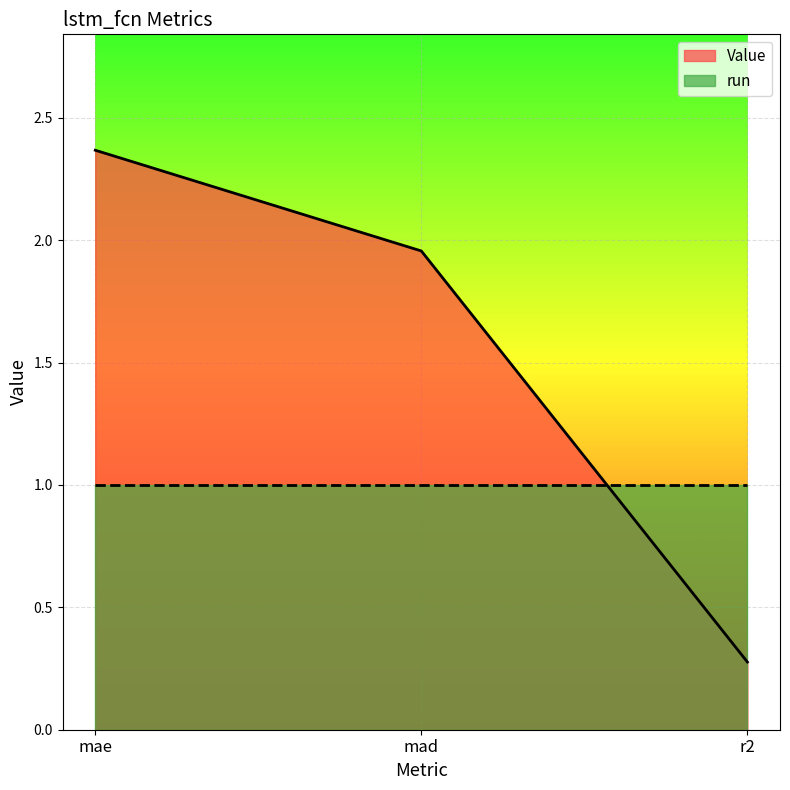

List the labels in order of value, largest first.

mae, mad, r2